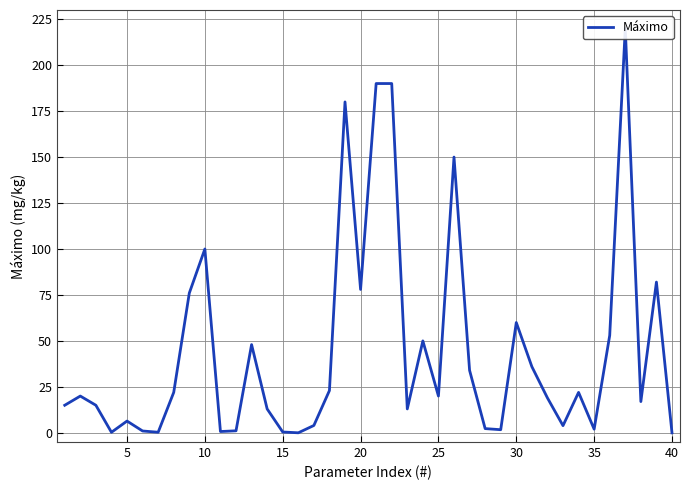

How many lines are shown in the chart?

1